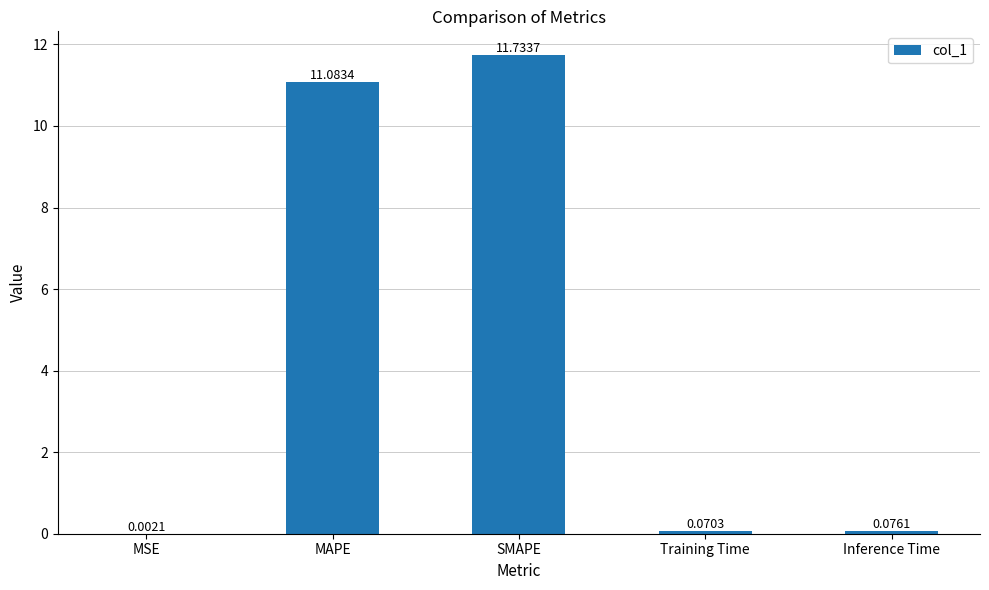

What is the sum of all values?

23.0